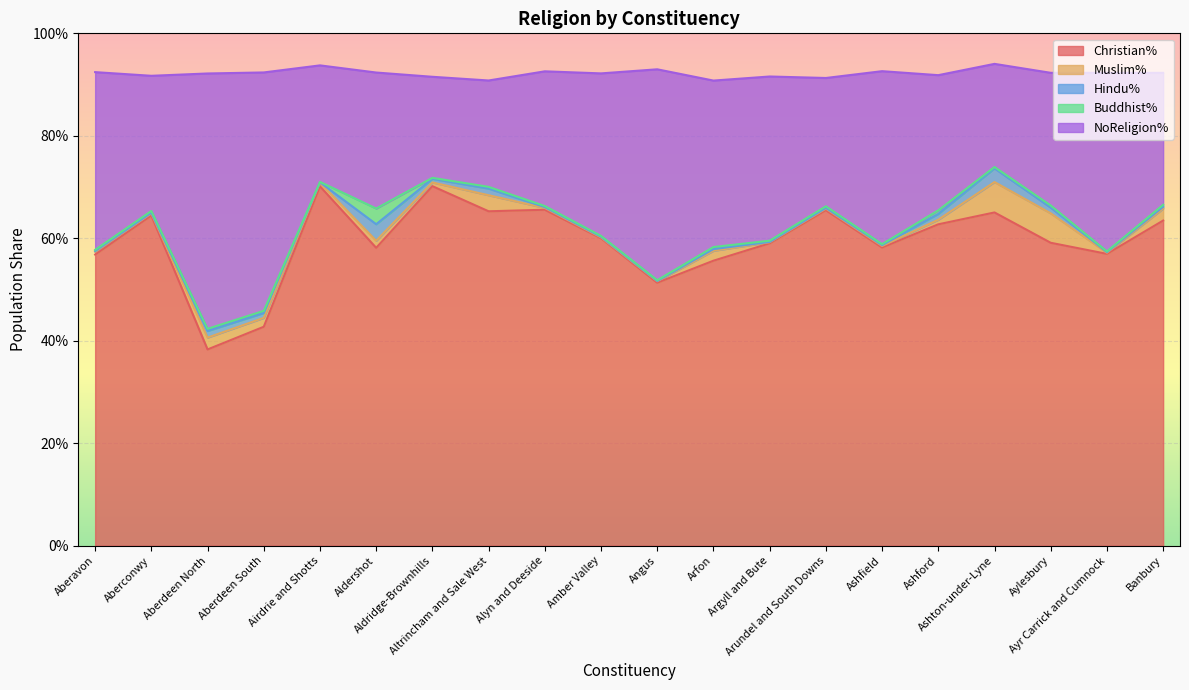

How many lines are shown in the chart?

5